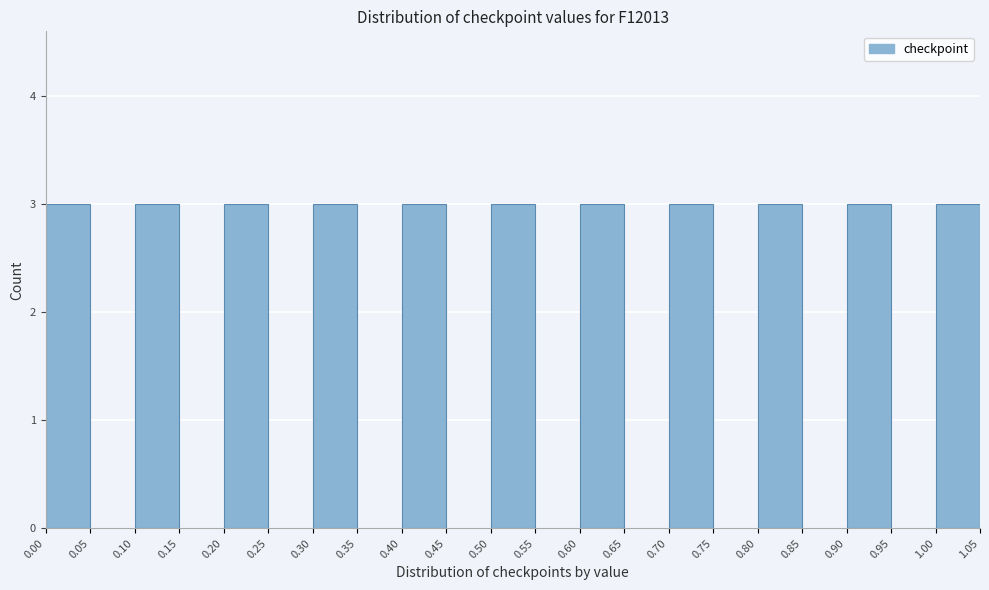

What is the height of the bar covering 0.20 to 0.25 on the x-axis? The values are not printed on the chart, so give them approximately, as read against the axis.

3